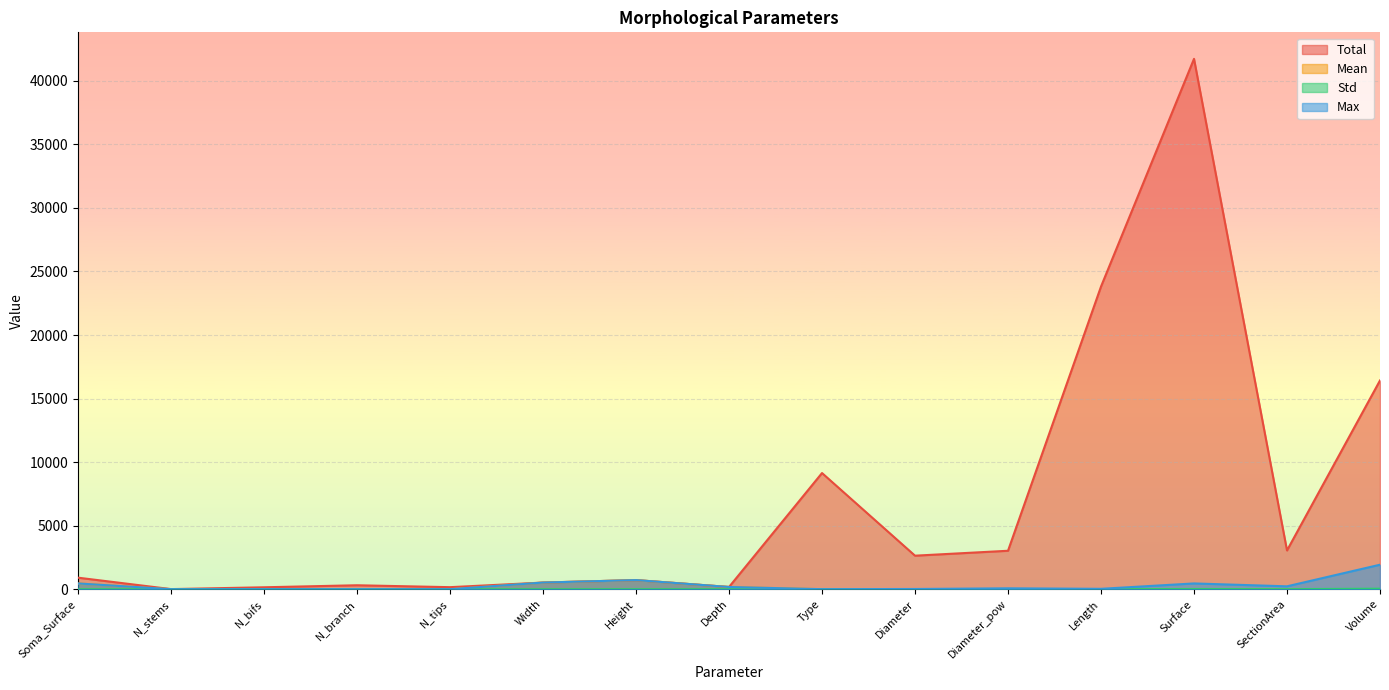

Reading left to right, list all the values displayed in this chart.

Total: Soma_Surface=906.8	N_stems=8.0	N_bifs=151.0	N_branch=310.0	N_tips=160.0	Width=522.3	Height=716.2	Depth=174.5	Type=9140.0	Diameter=2637.7	Diameter_pow=3024.6	Length=23812.7	Surface=41730.3	SectionArea=3049.2	Volume=16424.3
Mean: Soma_Surface=453.4	N_stems=1.0	N_bifs=1.0	N_branch=1.0	N_tips=1.0	Width=522.3	Height=716.2	Depth=174.5	Type=2.4	Diameter=0.7	Diameter_pow=0.8	Length=6.3	Surface=11.0	SectionArea=0.8	Volume=4.3
Std: Soma_Surface=0.3	N_stems=0.0	N_bifs=0.0	N_branch=0.0	N_tips=0.0	Width=0.0	Height=0.0	Depth=0.0	Type=0.5	Diameter=0.8	Diameter_pow=2.0	Length=4.5	Surface=15.3	SectionArea=4.7	Volume=39.7
Max: Soma_Surface=453.7	N_stems=1.0	N_bifs=1.0	N_branch=1.0	N_tips=1.0	Width=522.3	Height=716.2	Depth=174.5	Type=3.0	Diameter=17.0	Diameter_pow=70.0	Length=29.9	Surface=453.7	SectionArea=226.7	Volume=1926.9